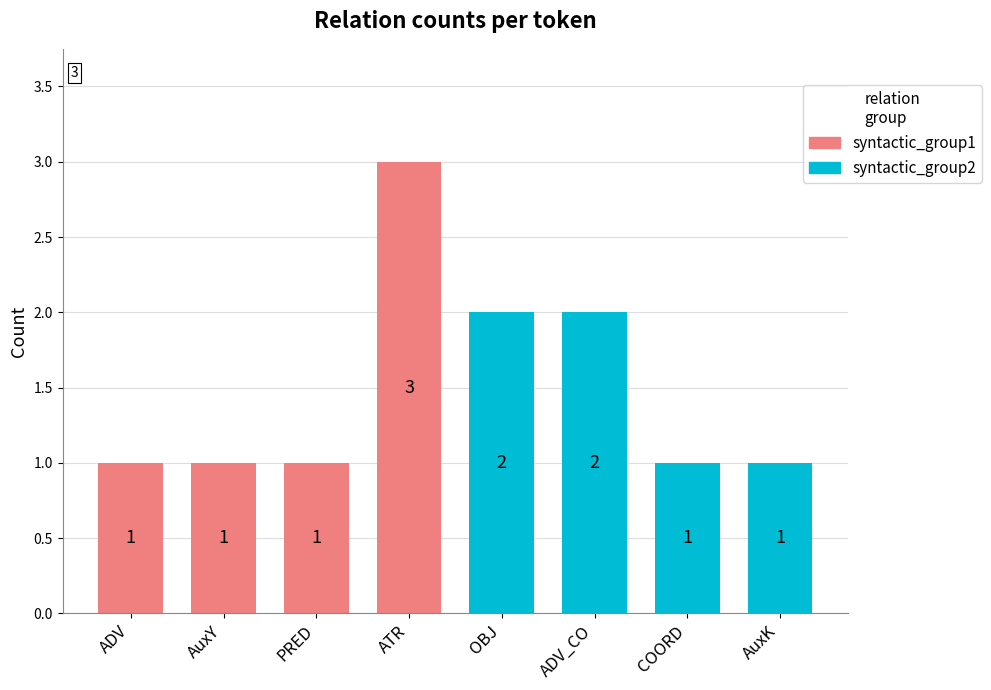

What is the label of the 8th bar from the right?

ADV